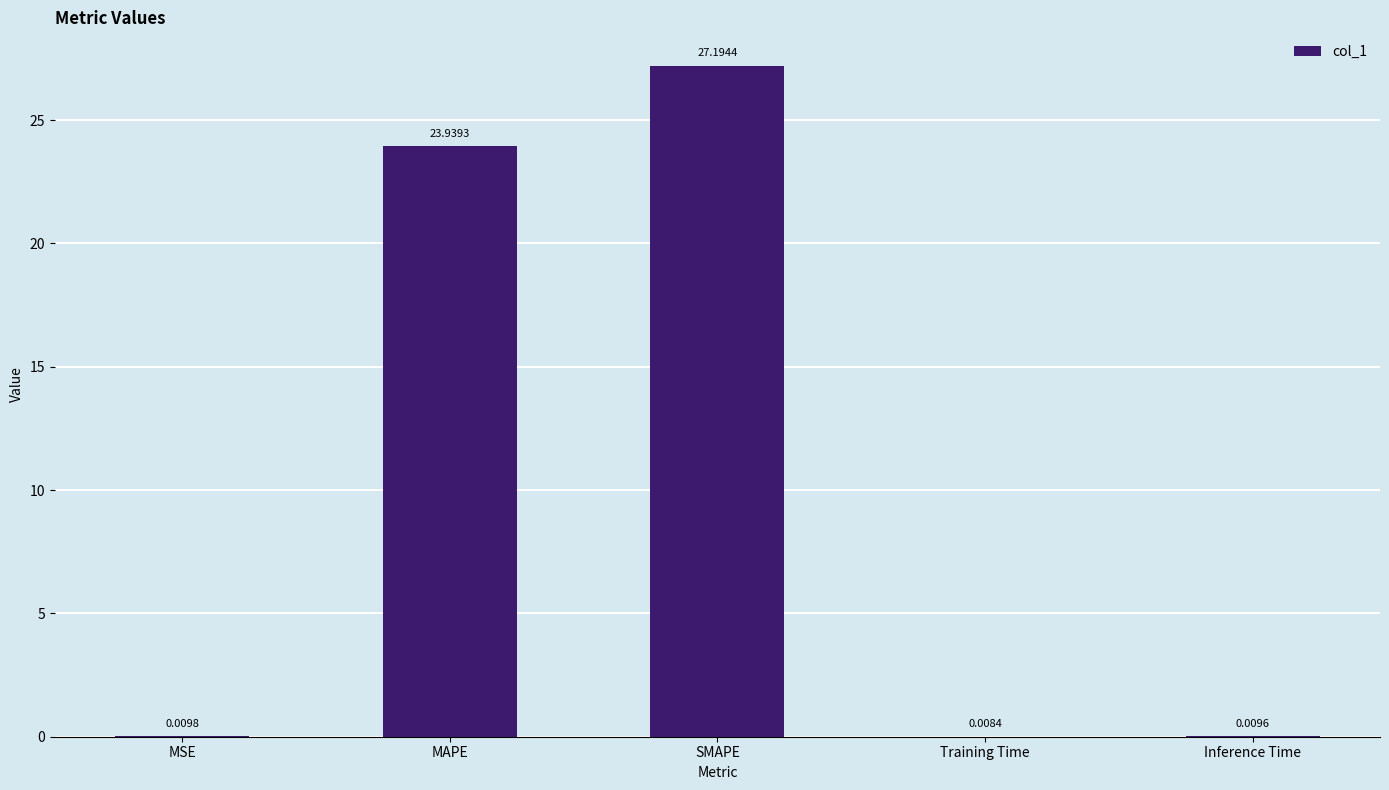

At which category does the chart reach its peak across all series?

SMAPE